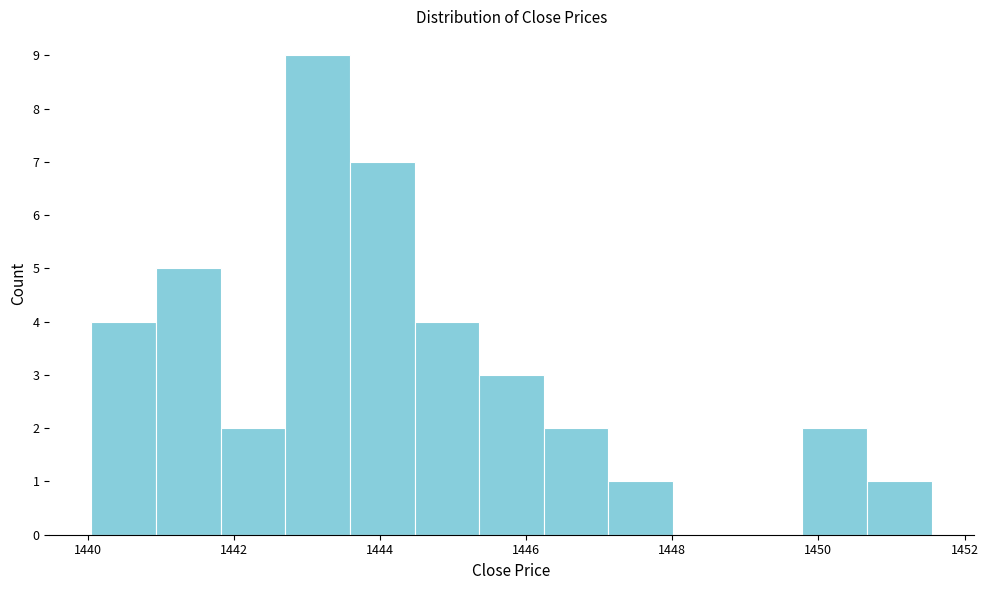

Over which range of the x-axis is the bar tallest?

1442.8 to 1443.6